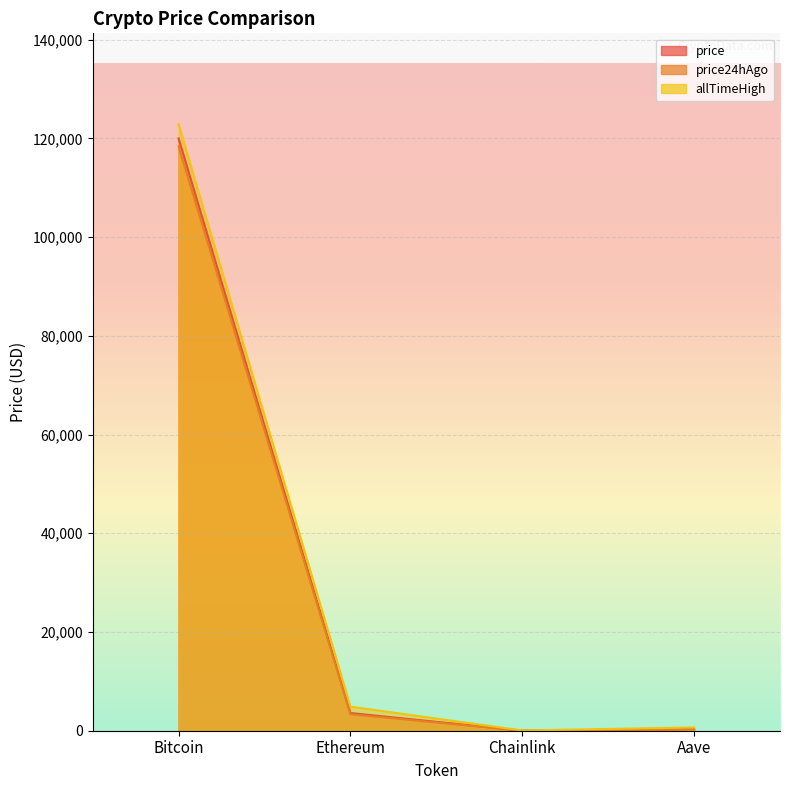

True or false: price has more than 1 interior local peaks.

False